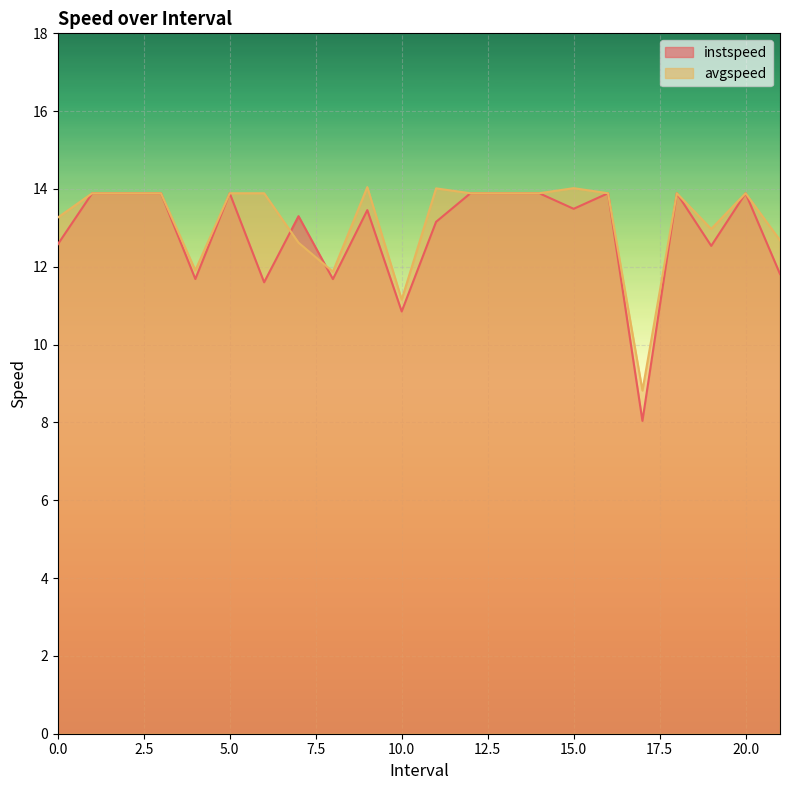

What are all the series names shown in the legend?

instspeed, avgspeed